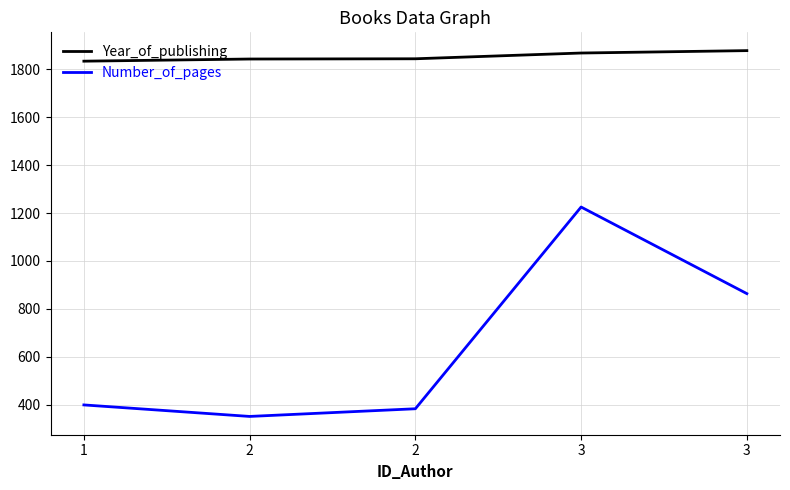

What is the difference between the maximum and minimum values in the Year_of_publishing series?

44